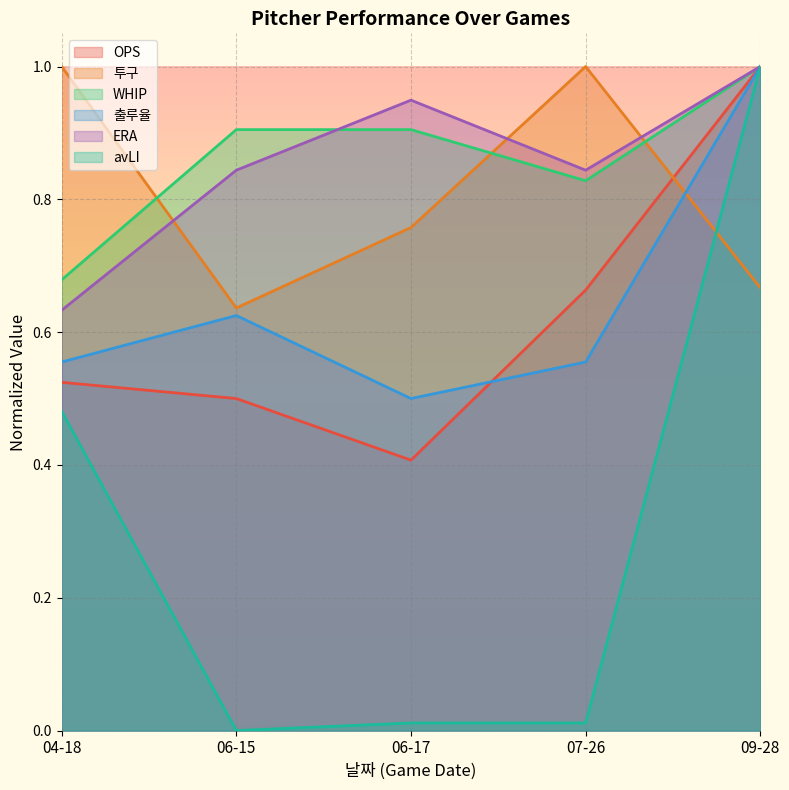

Between 06-17 and 09-28, which series saw the biggest shift?

avLI